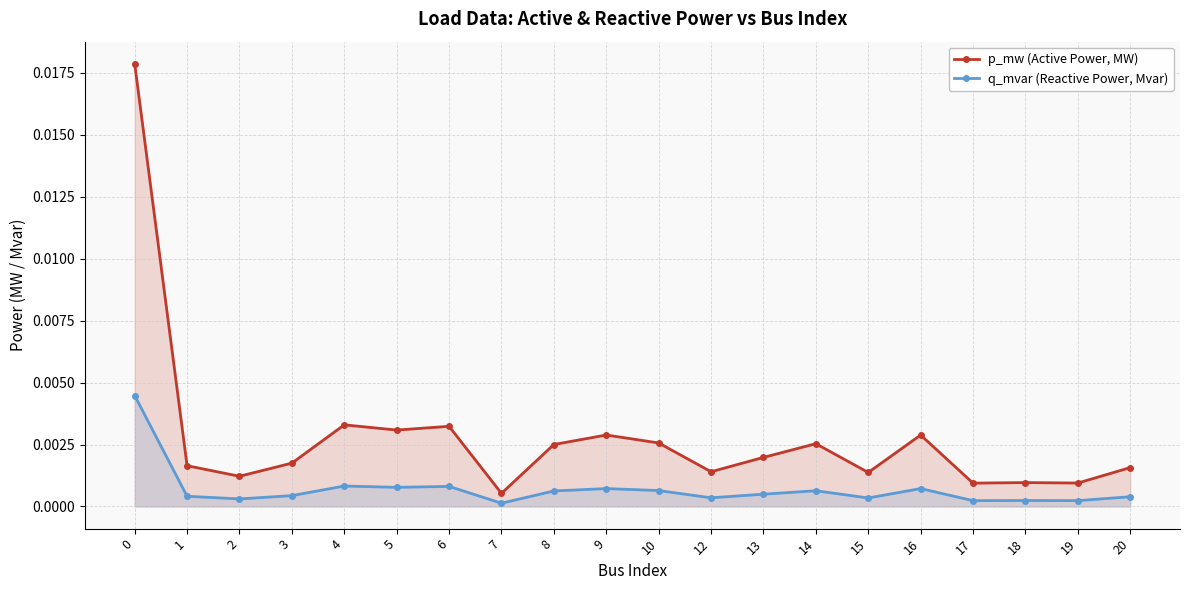

Which has a higher value, 9 or 8?

9